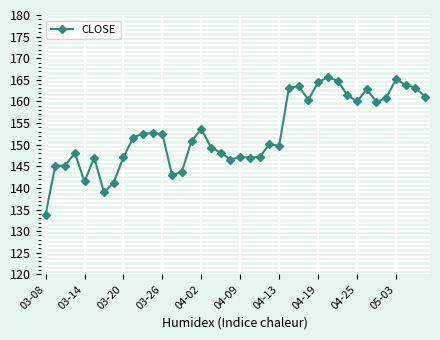

What is the value of the 20th point from the left?

146.6